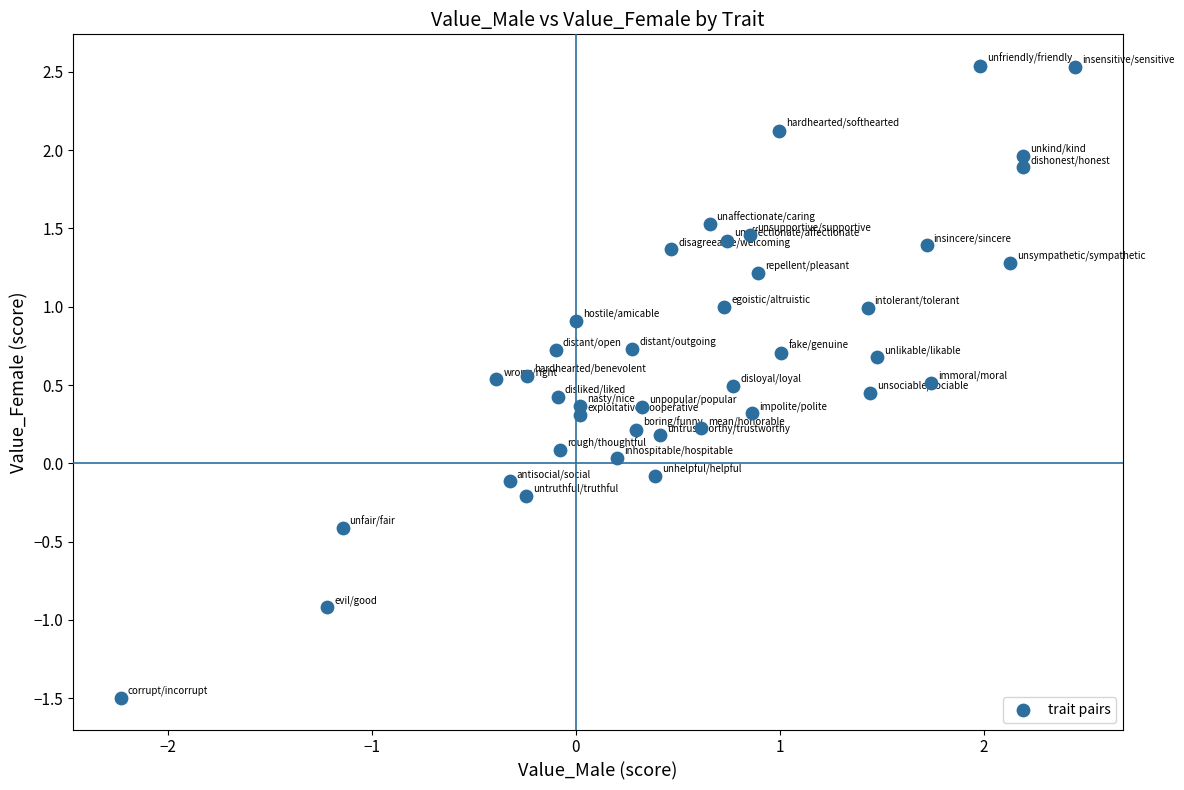

What is the range of Y values (max minus min)?

4.0